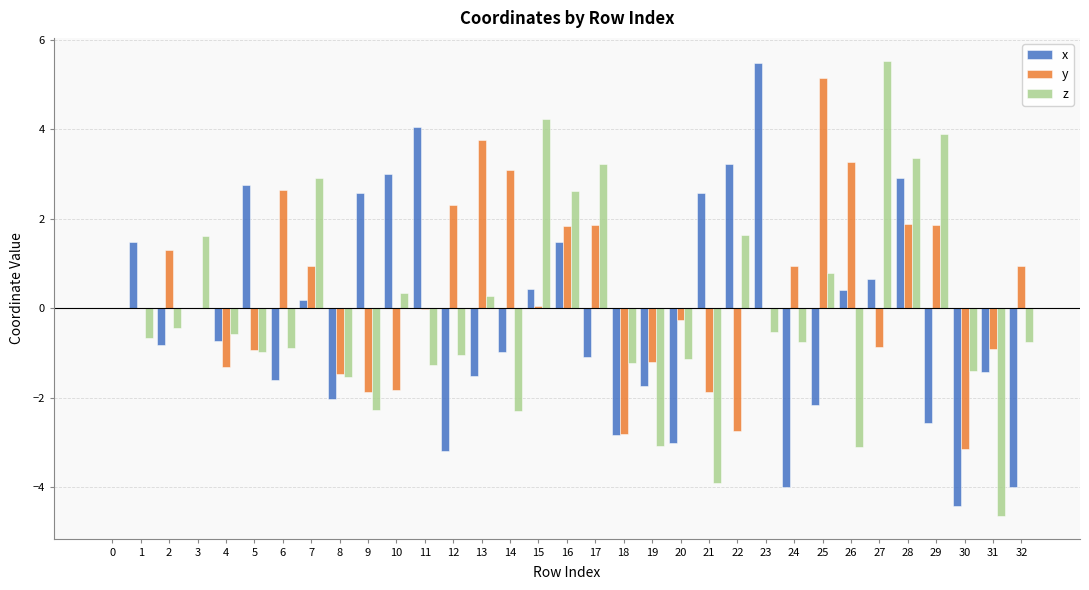

What is the highest value of the z series?

5.5